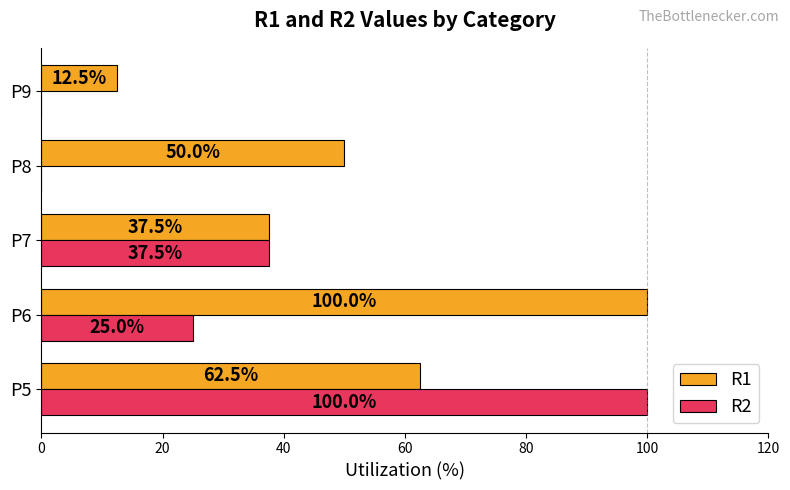

The value of R2 at P9 is 53.6. True or false?

False